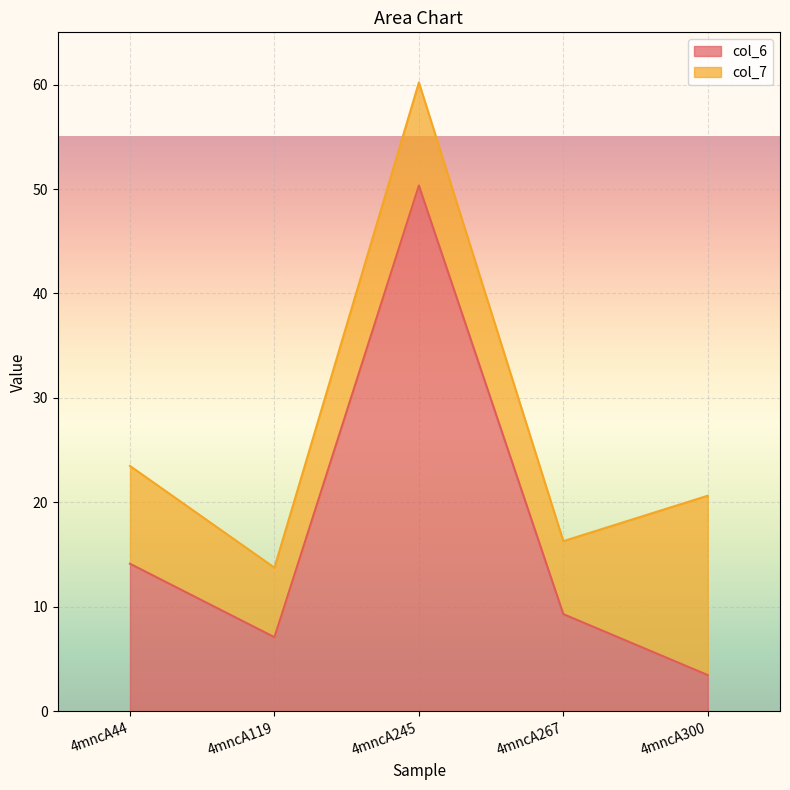

How many points are lower than both their immediate neighbors (excluding endpoints)?

1